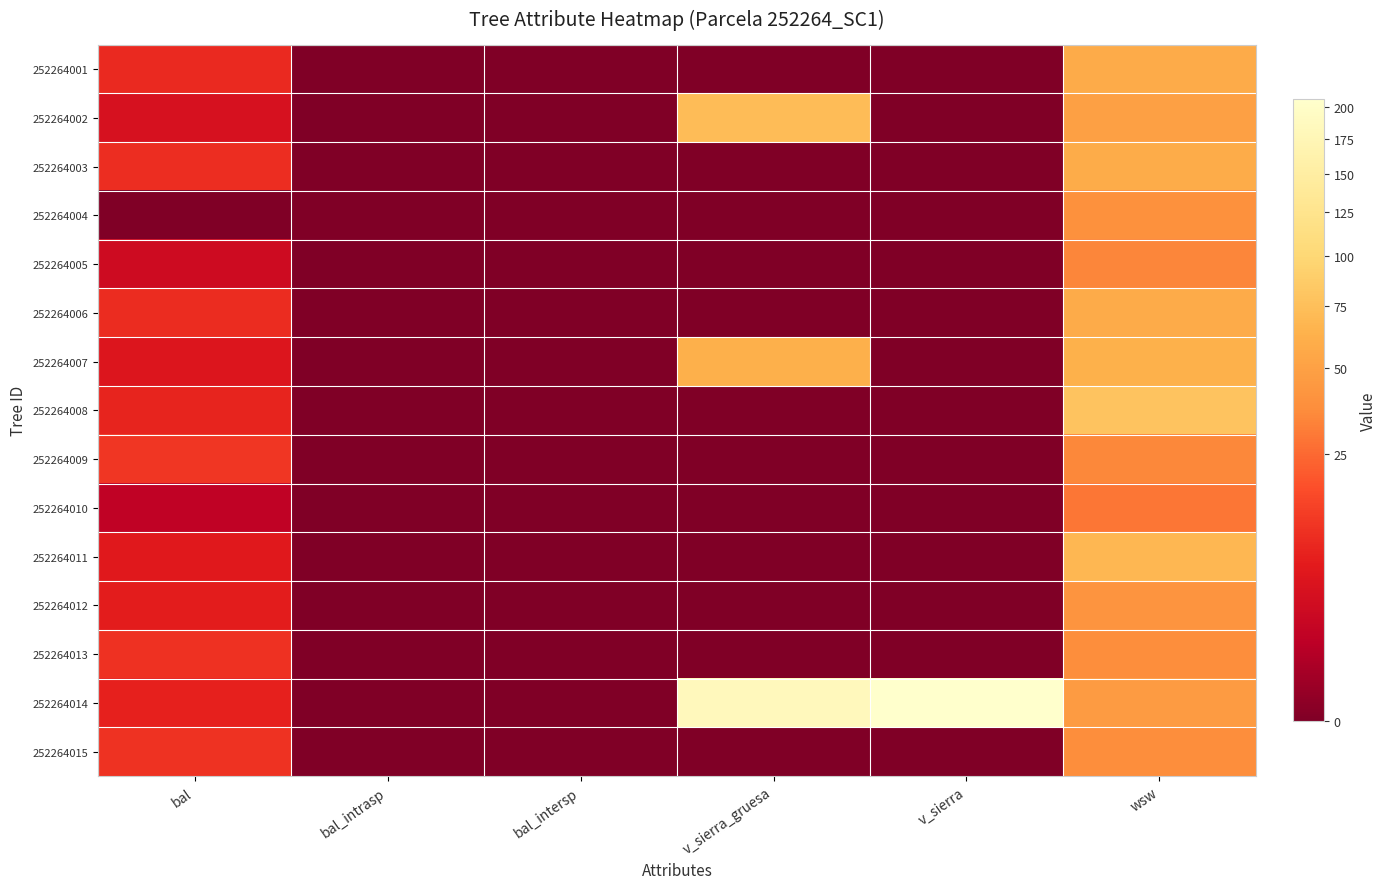

Which series has the widest spread of values?

252264014